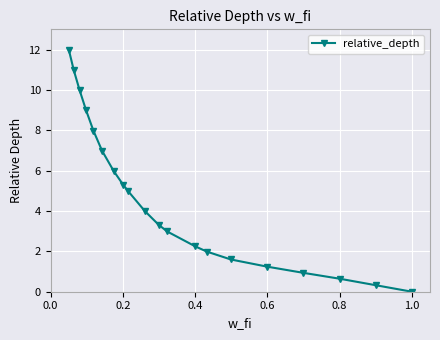

What is the average value?

4.6